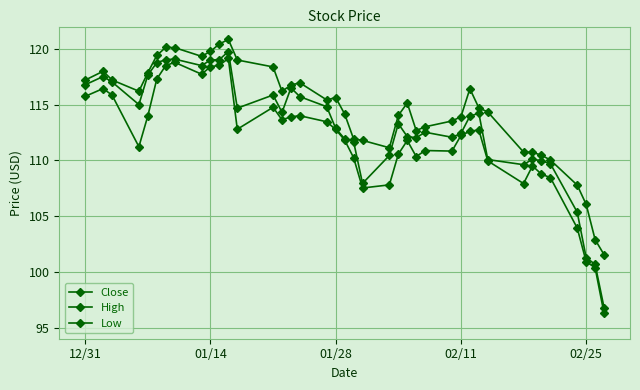

Rank the series by their average value, from highest to lowest.

High, Close, Low